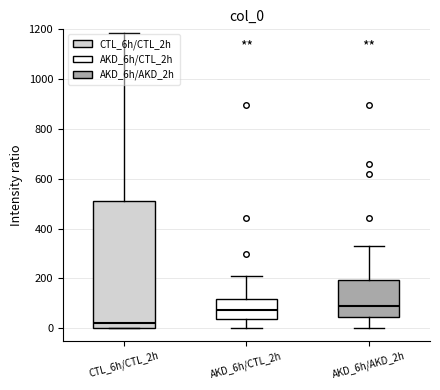

Where is the lower edge of the box for CTL_6h/CTL_2h on the y-axis? The values are not printed on the chart, so give them approximately, as read against the axis.

0